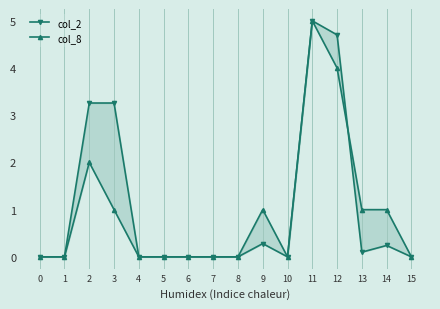

True or false: col_2 has a value of 0.0 at 1.

True